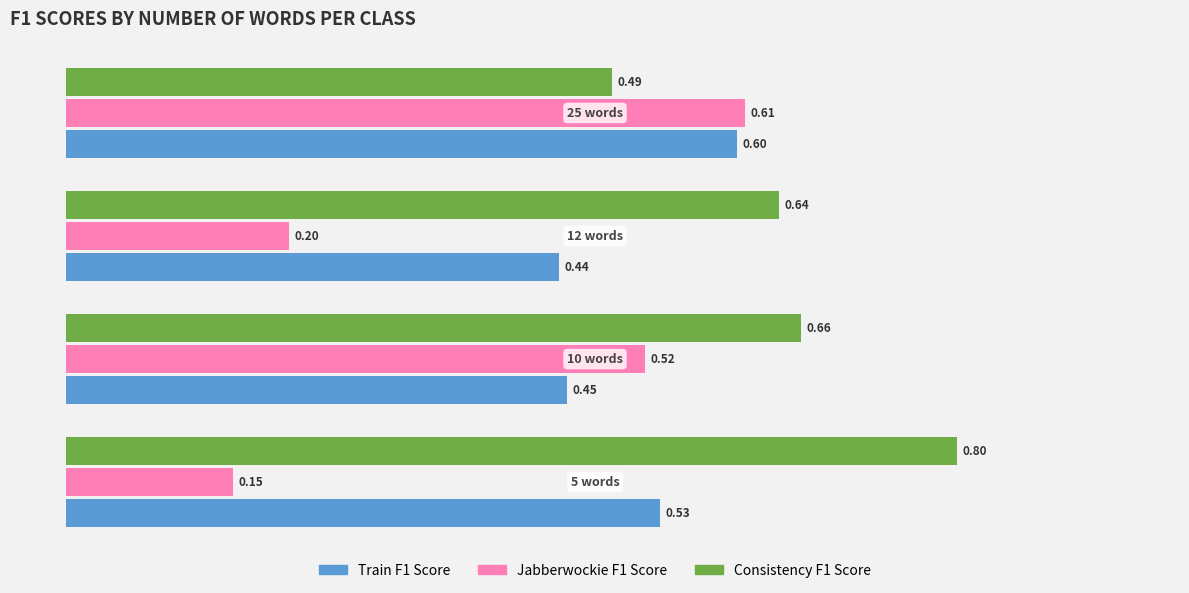

What is the sum of all Consistency F1 Score values?

2.6